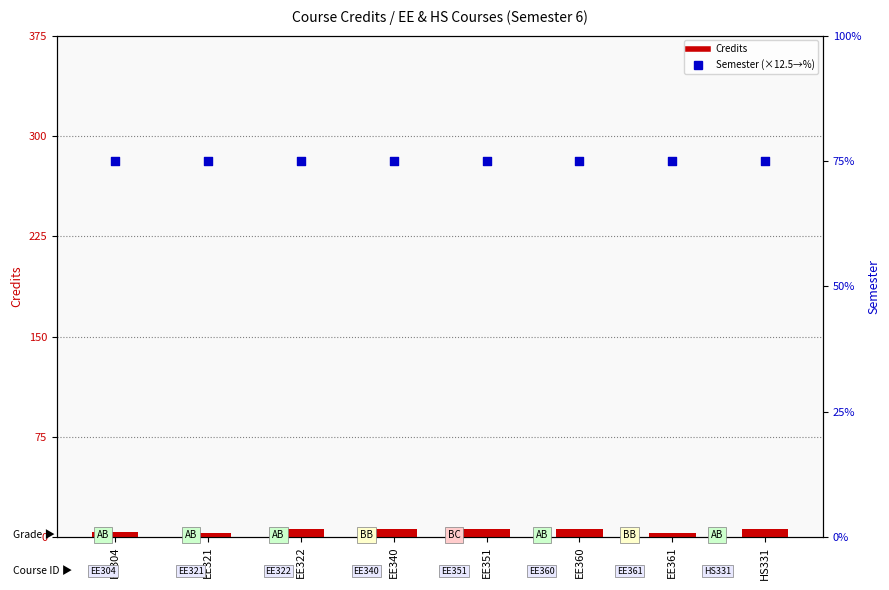

What is the total value across all series at EE360?

81